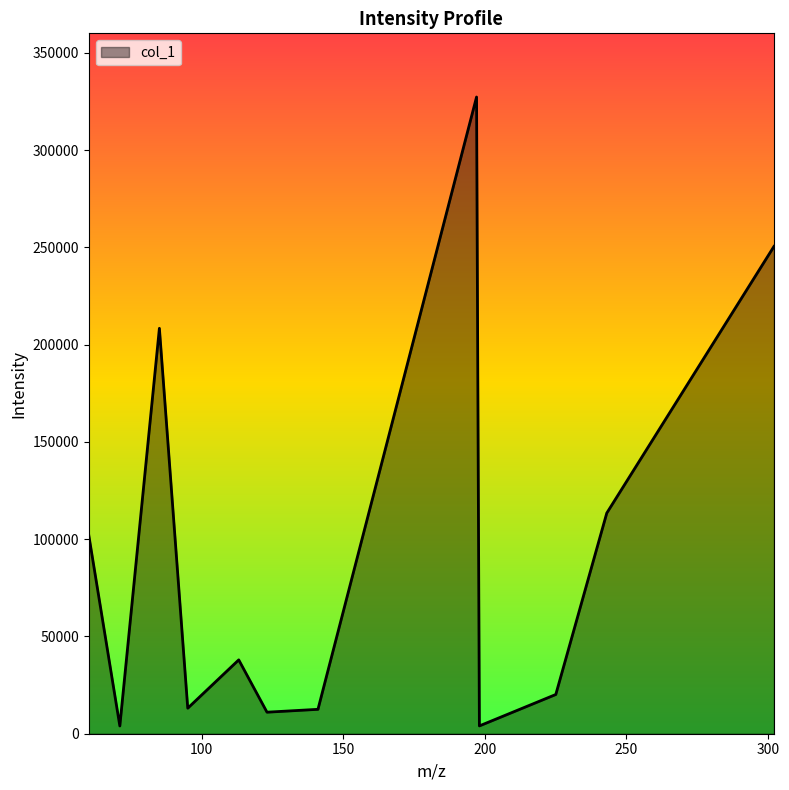

What is the difference between the maximum and minimum values?

323288.0